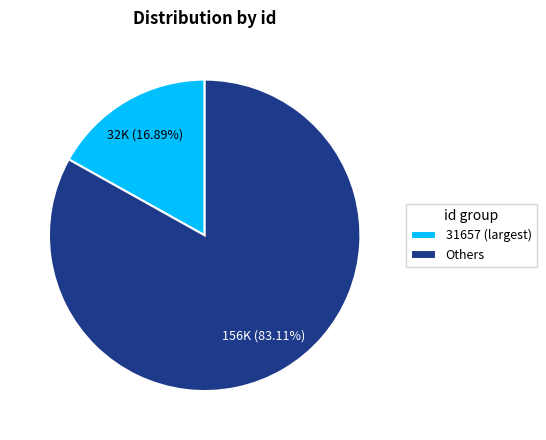

Rank the categories by value from highest to lowest.

Others, 31657 (largest)